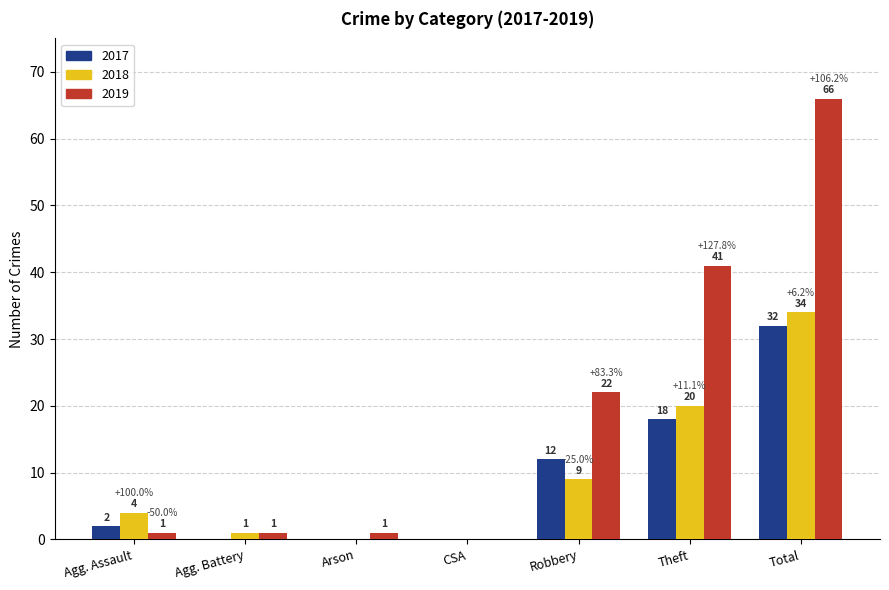

How many positive values does the 2018 series have?

5